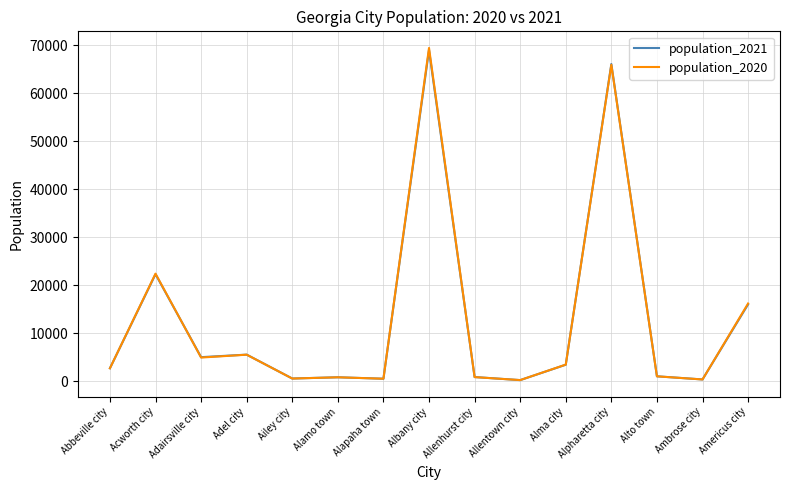

The population_2021 series shows 2662 at Abbeville city. True or false?

True